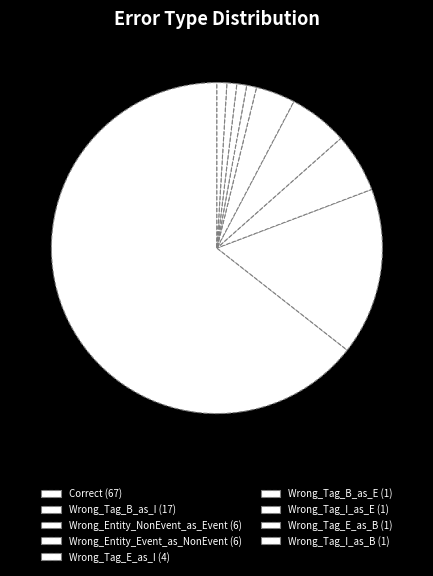

How many segments does this pie chart have?

9